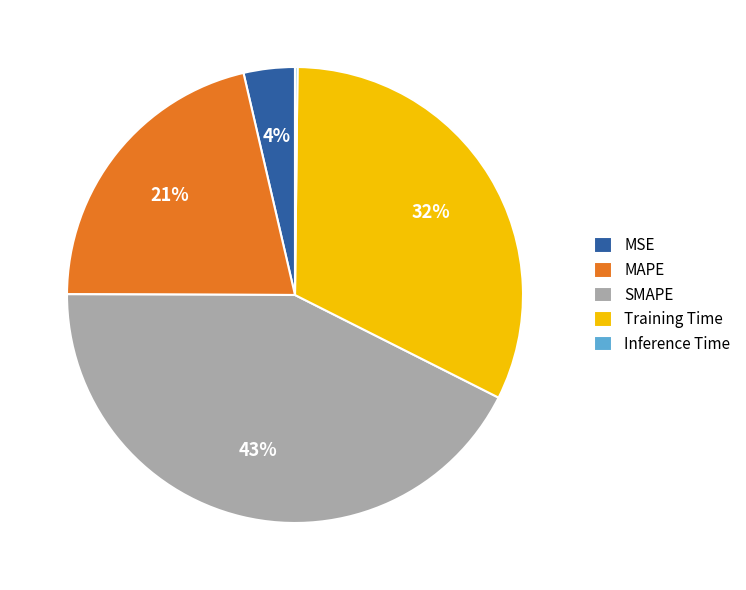

Which slice is the largest?

SMAPE